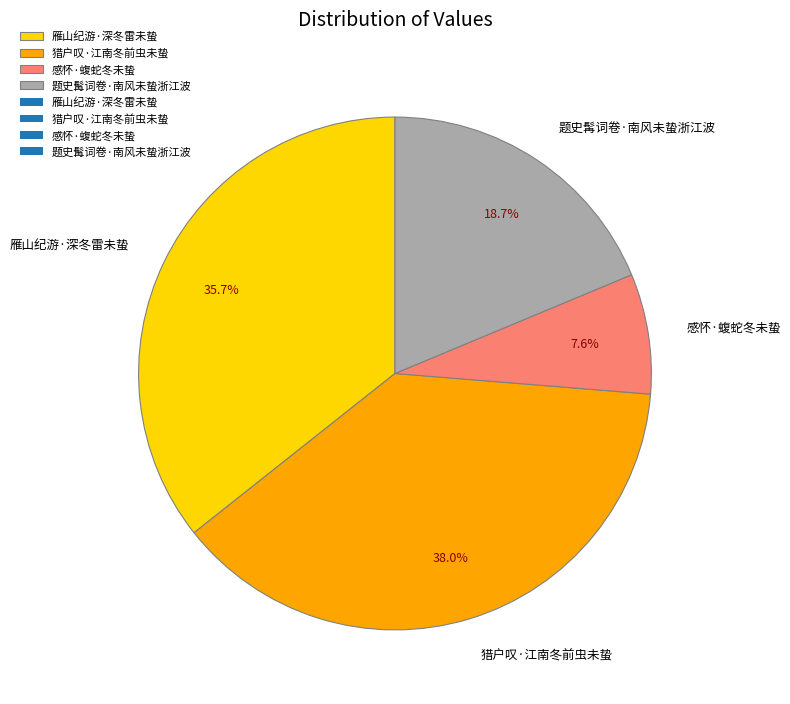

What percentage is NOT represented by 雁山纪游·深冬雷未蛰?

64.3%